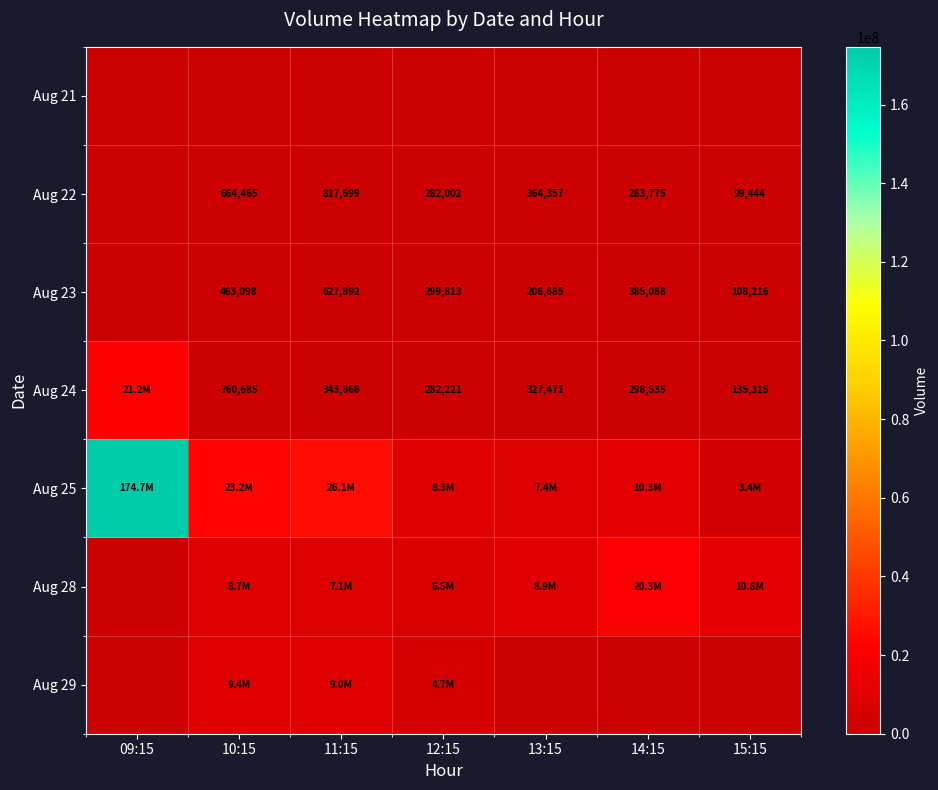

What is the sum of the Aug 22 values at 10:15 and 11:15?

1482164